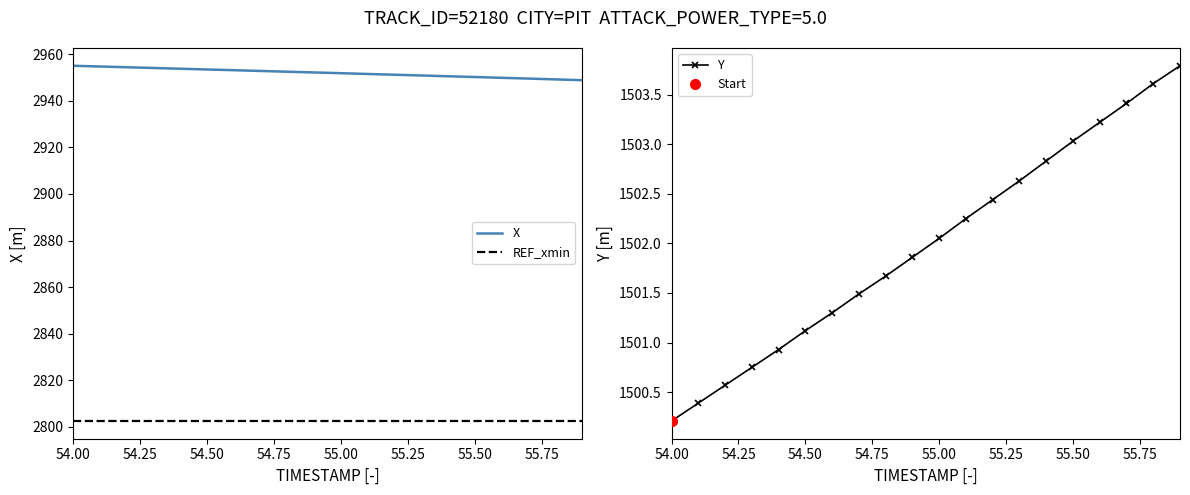

The X series shows 4601.5 at 55.50. True or false?

False